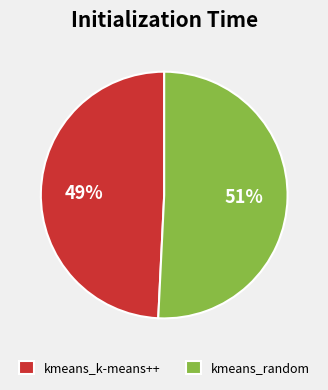

Does any single category account for the majority?

Yes